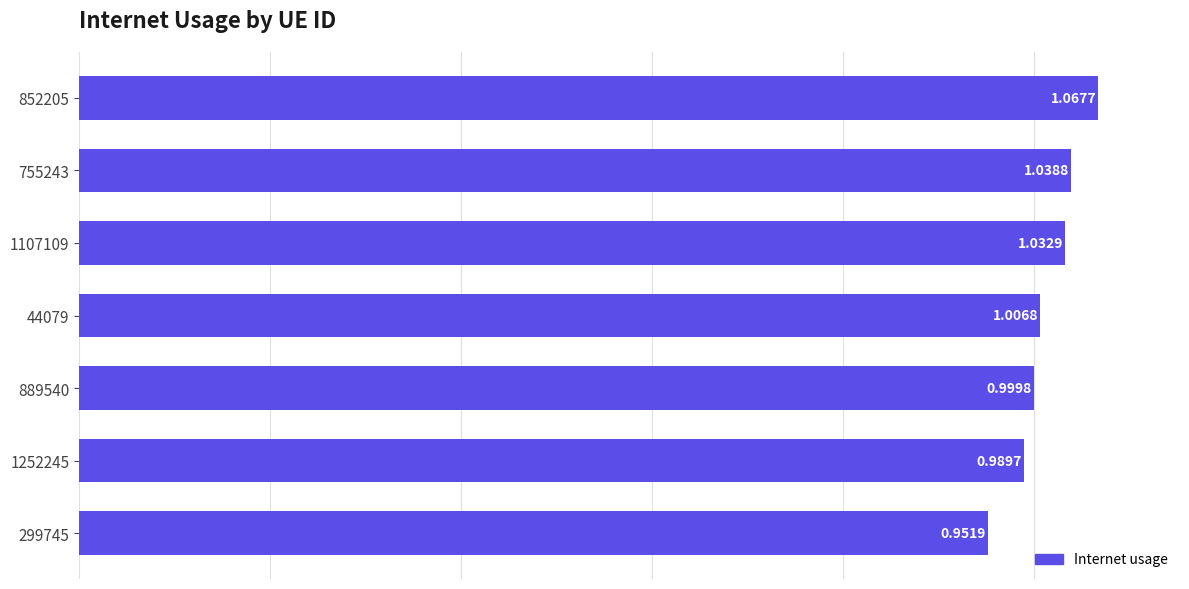

Rank the categories by value from highest to lowest.

852205, 755243, 1107109, 44079, 889540, 1252245, 299745